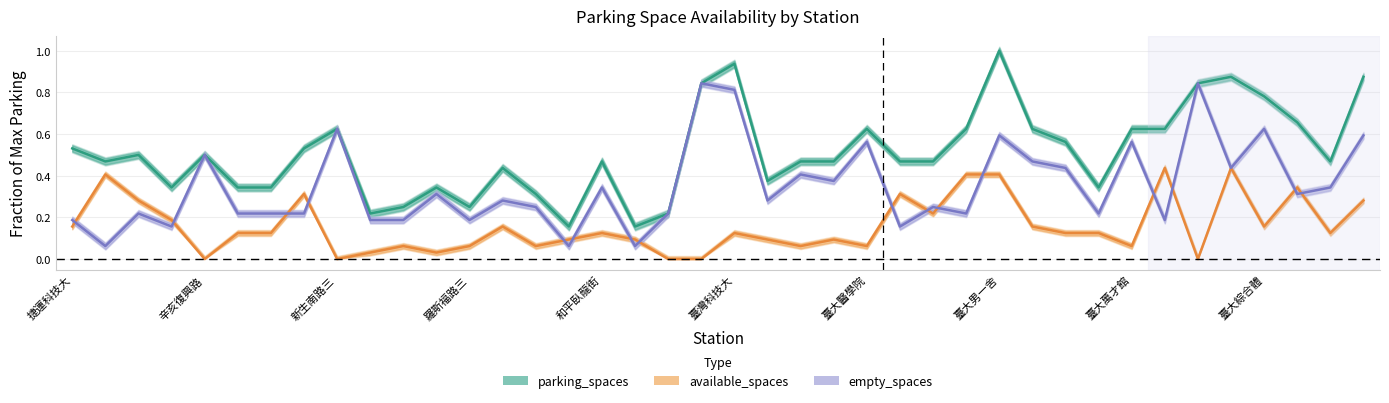

True or false: empty_spaces and parking_spaces cross at least once.

False